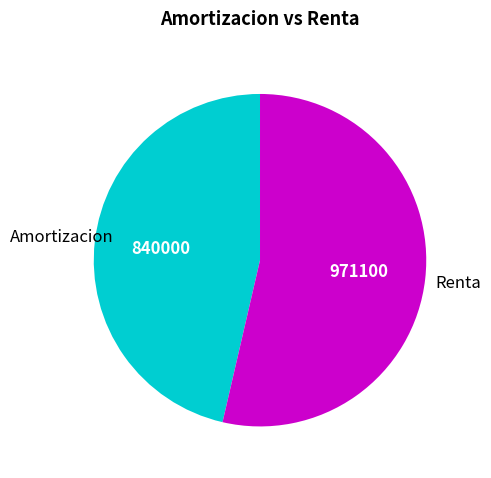

How many segments does this pie chart have?

2